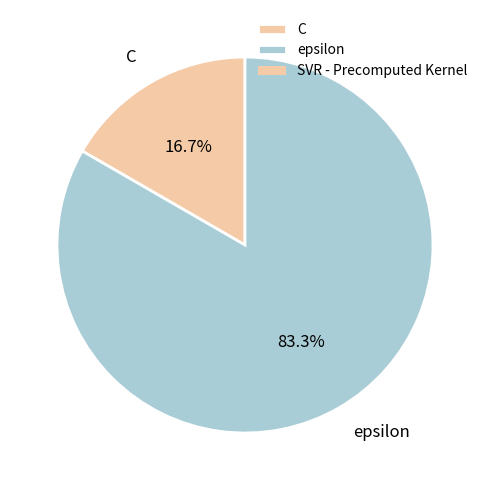

What is the ratio of the value at C to the value at epsilon?

0.2